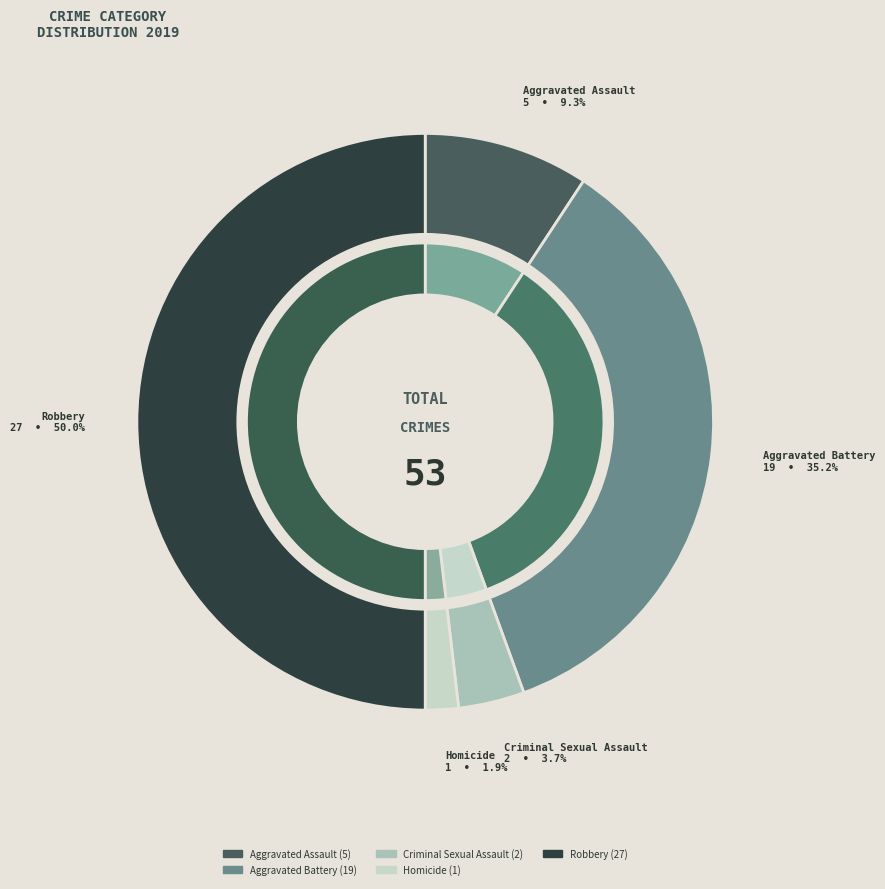

The Criminal Sexual Assault slice represents 1% of the pie. True or false?

False